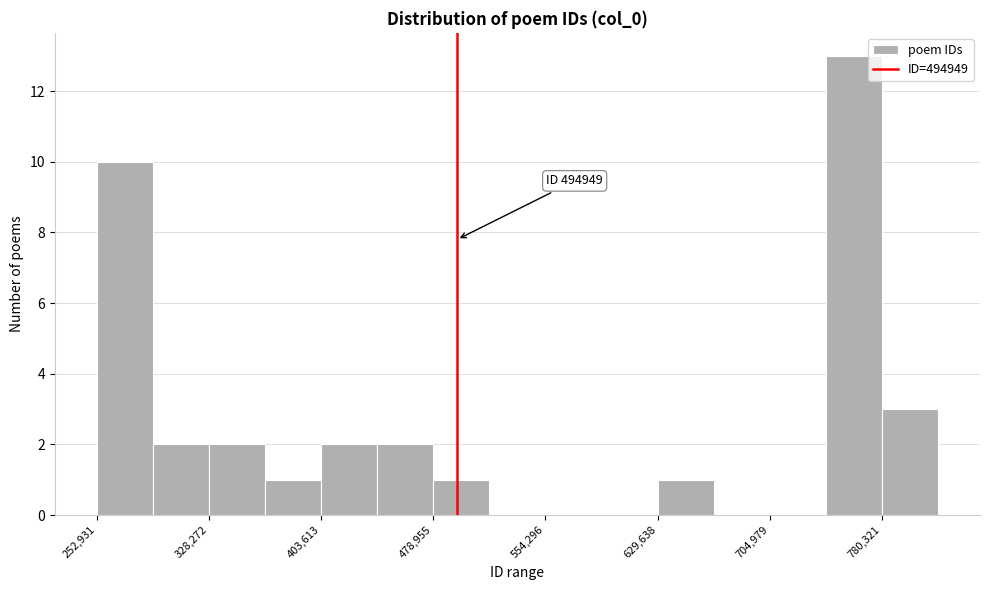

Read against the x-axis, roughly where is the centre of the tallest bar?

760000